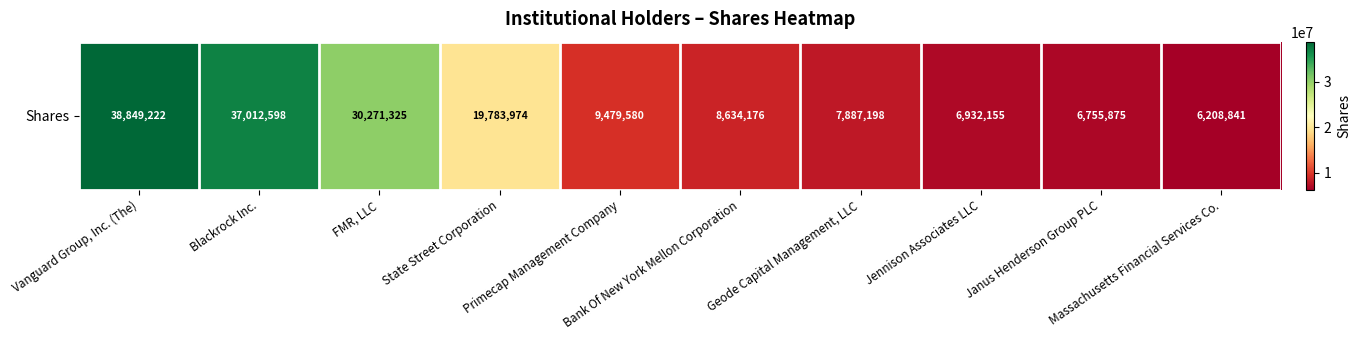

The value at Bank Of New York Mellon Corporation is 2025672. True or false?

False